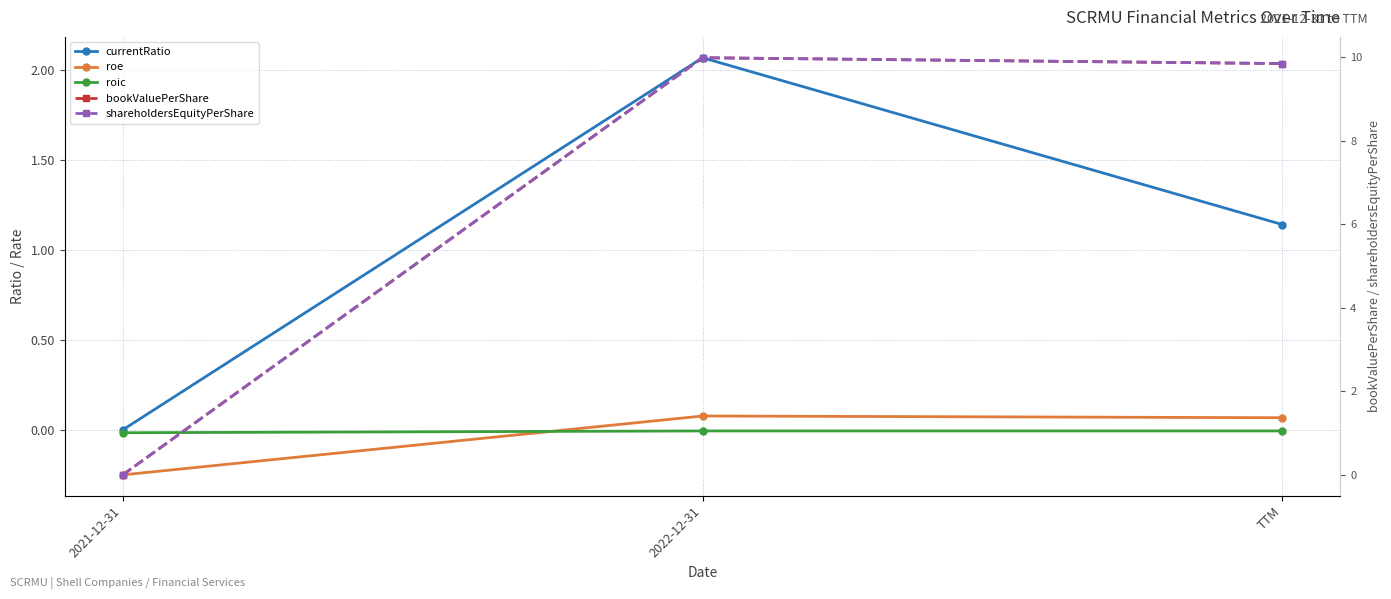

Rank the categories by roe value from highest to lowest.

2022-12-31, TTM, 2021-12-31